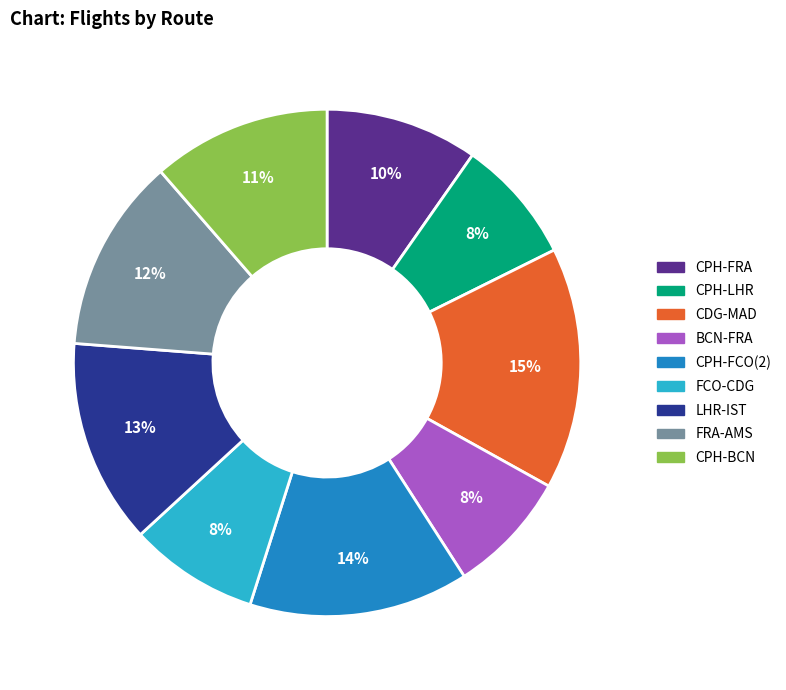

Count the number of slices in the pie.

9